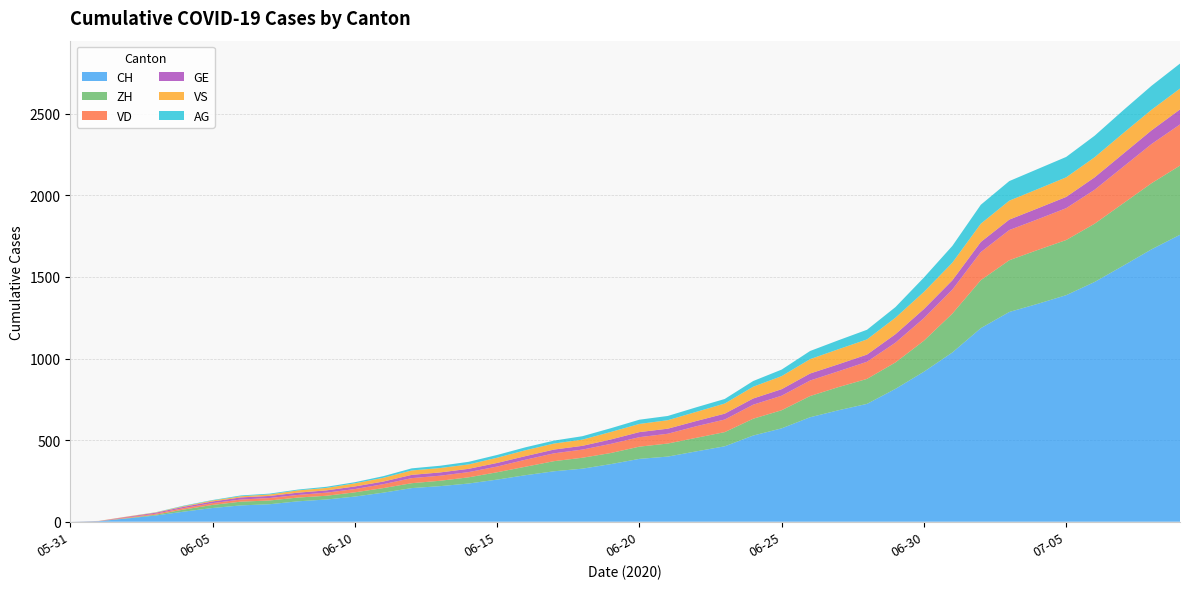

Reading right to left, transcribe all the data shown in this chart.

CH: 1758	1669	1568	1469	1388	1335	1285	1186	1037	919	814	722	683	640	572	528	462	431	399	385	353	325	309	285	258	234	218	206	178	154	136	125	107	100	84	62	38	20	3	0
ZH: 424	405	382	357	338	330	317	294	238	190	162	153	142	130	111	103	87	83	80	75	68	67	62	52	45	38	33	30	28	26	23	23	23	23	19	13	5	2	0	0
VD: 252	240	224	208	195	188	185	172	147	138	121	105	97	95	89	86	77	71	60	58	56	50	48	43	35	32	31	31	24	20	19	16	15	13	11	9	6	4	0	0
GE: 92	84	80	76	69	67	64	62	57	56	52	44	43	43	40	38	36	32	31	31	27	23	23	22	22	20	20	20	16	16	14	14	13	13	10	8	6	4	1	0
VS: 128	126	126	123	120	118	116	112	108	105	101	93	92	88	80	72	62	56	52	50	46	38	37	36	32	27	27	27	23	19	15	14	9	7	6	4	2	2	1	0
AG: 153	147	140	132	125	123	120	116	103	88	65	59	55	50	40	35	28	28	26	26	23	21	18	18	17	16	14	13	10	7	7	5	5	5	3	3	1	0	0	0